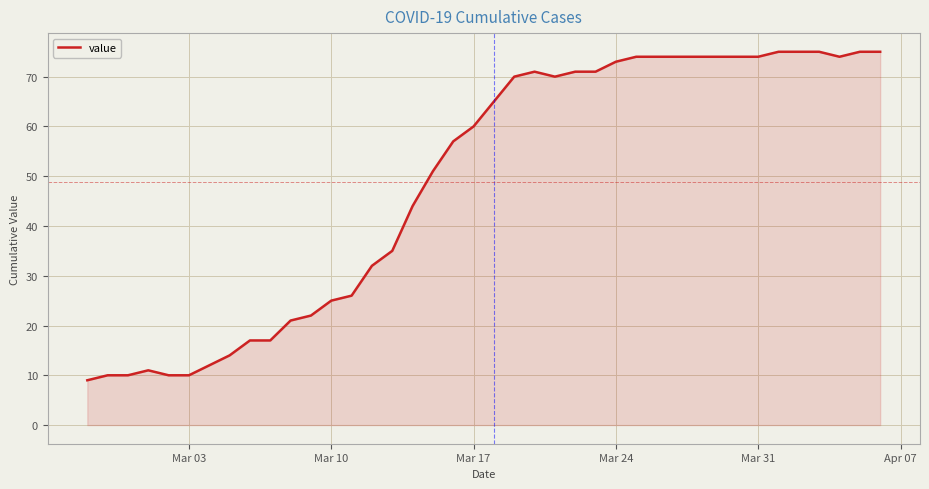

What is the greatest value displayed?

75